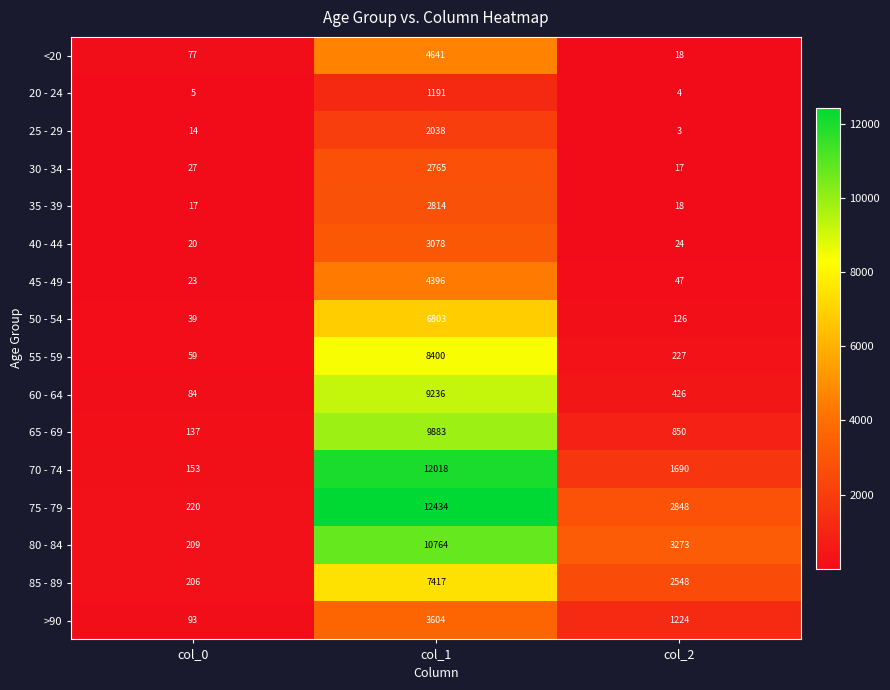

At col_0, list the series in order from largest to smallest.

75 - 79, 80 - 84, 85 - 89, 70 - 74, 65 - 69, >90, 60 - 64, <20, 55 - 59, 50 - 54, 30 - 34, 45 - 49, 40 - 44, 35 - 39, 25 - 29, 20 - 24